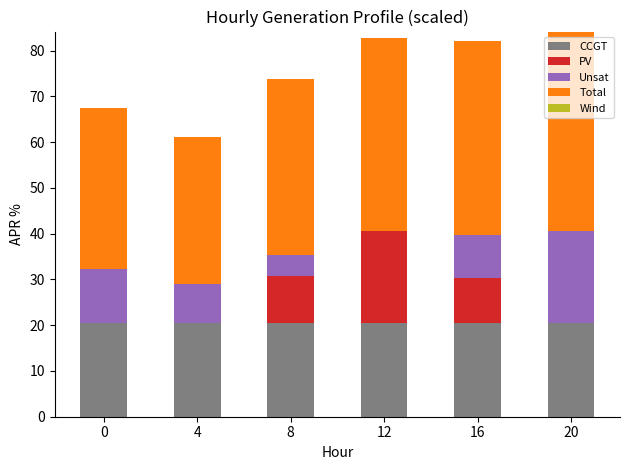

What is the total value across all series at 20?

84.1